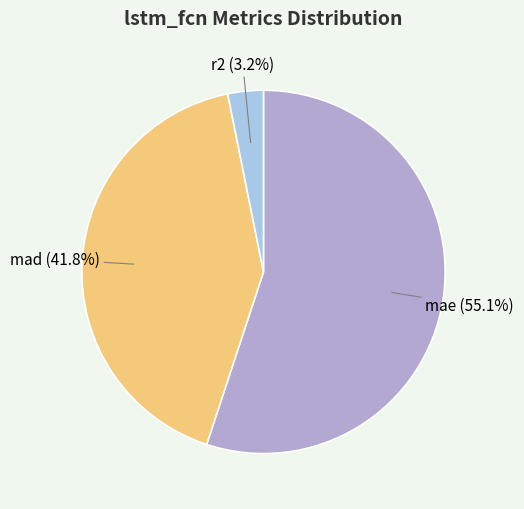

To the nearest percent, what portion does r2 represent?

3%